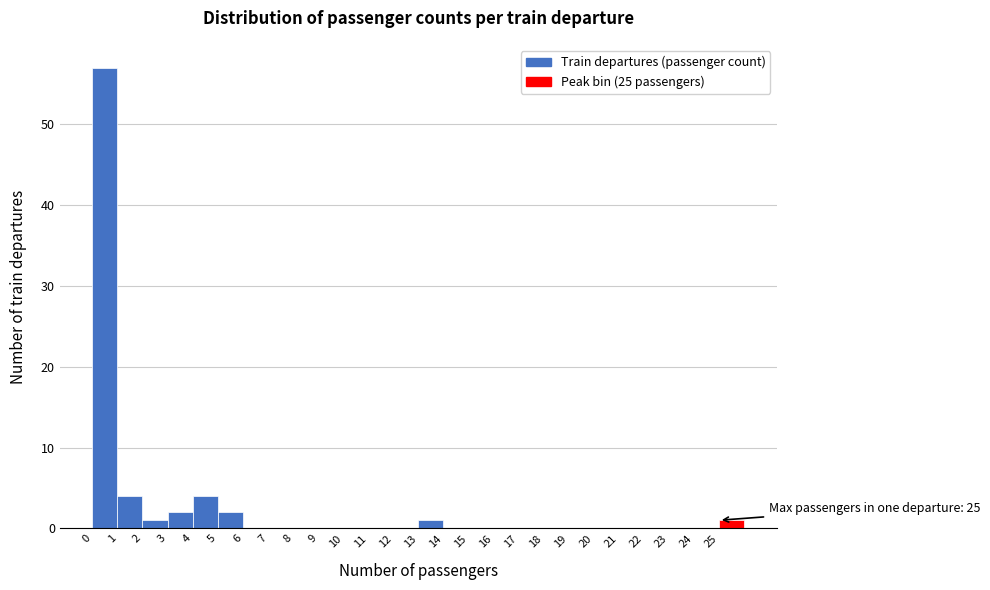

Which range on the x-axis has the tallest bar?

0 to 1